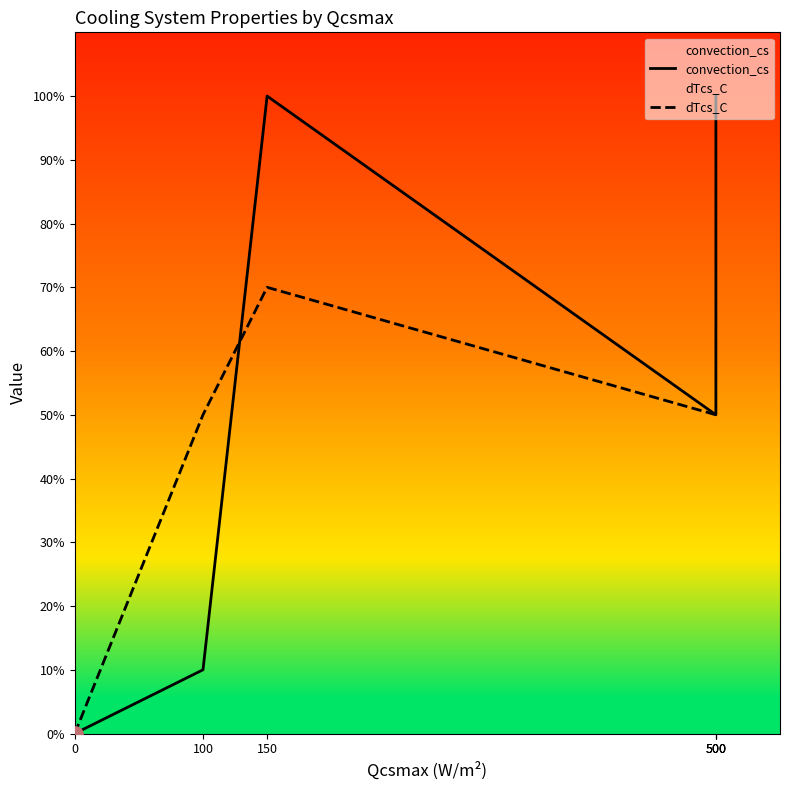

Which series contains the highest Y value?

convection_cs